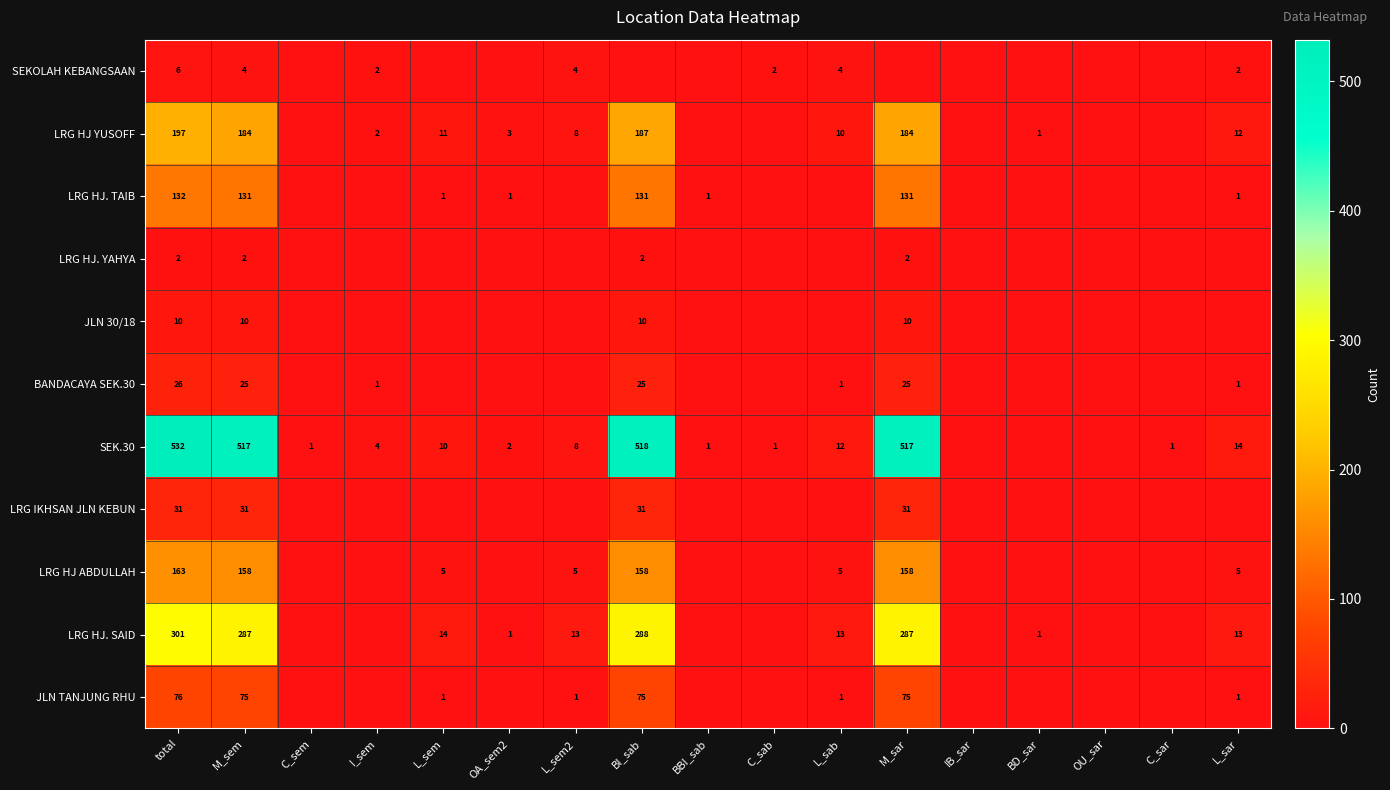

At which category is the sum across all series the highest?

total